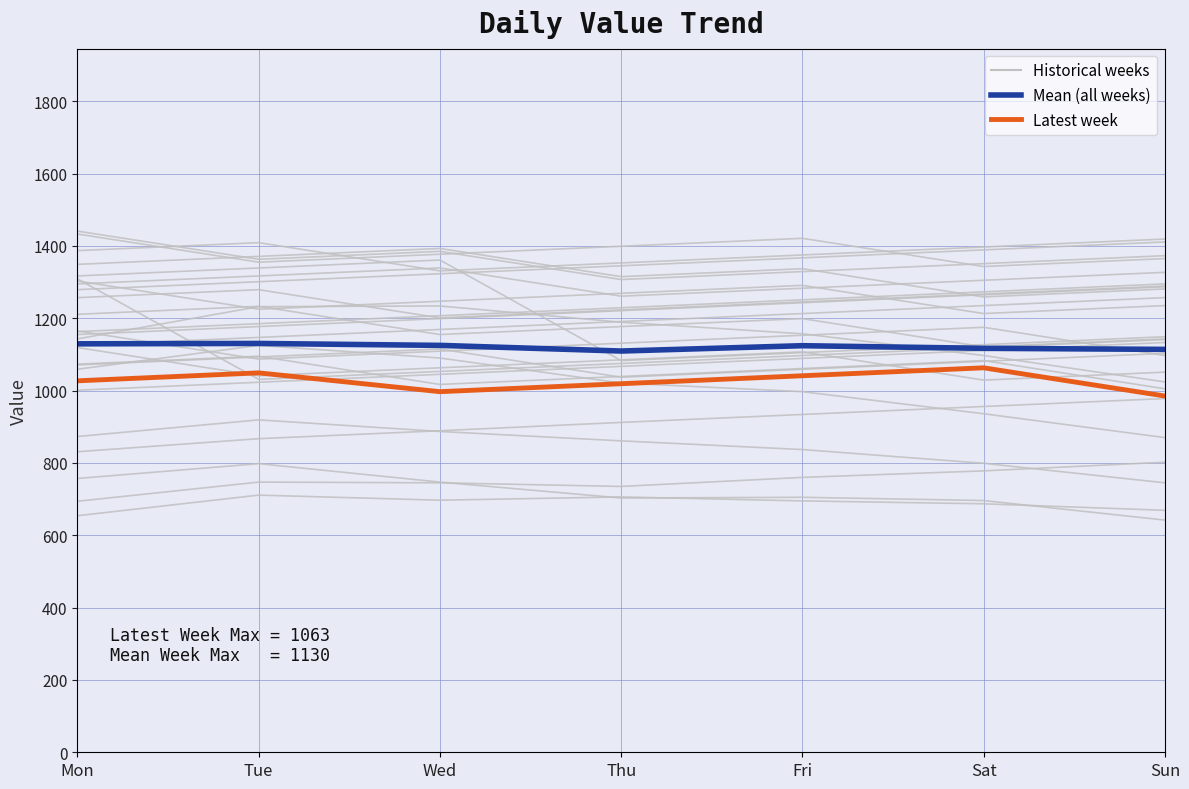

Reading left to right, extract all data points from this chart.

Historical weeks: 1143.0	1232.0	1234.0	1189.0	1157.0	1097.0	1024.0
Mean (all weeks): 1129.3	1130.3	1125.0	1109.4	1124.1	1116.9	1113.9
Latest week: 1027.0	1049.0	997.0	1019.0	1041.0	1063.0	985.0